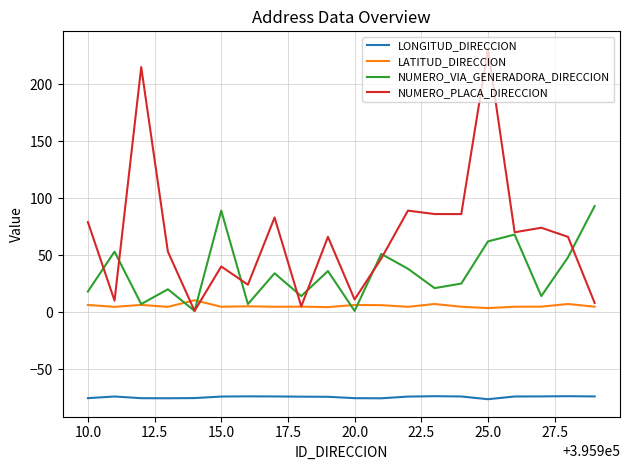

True or false: NUMERO_VIA_GENERADORA_DIRECCION and LONGITUD_DIRECCION intersect in this chart.

False